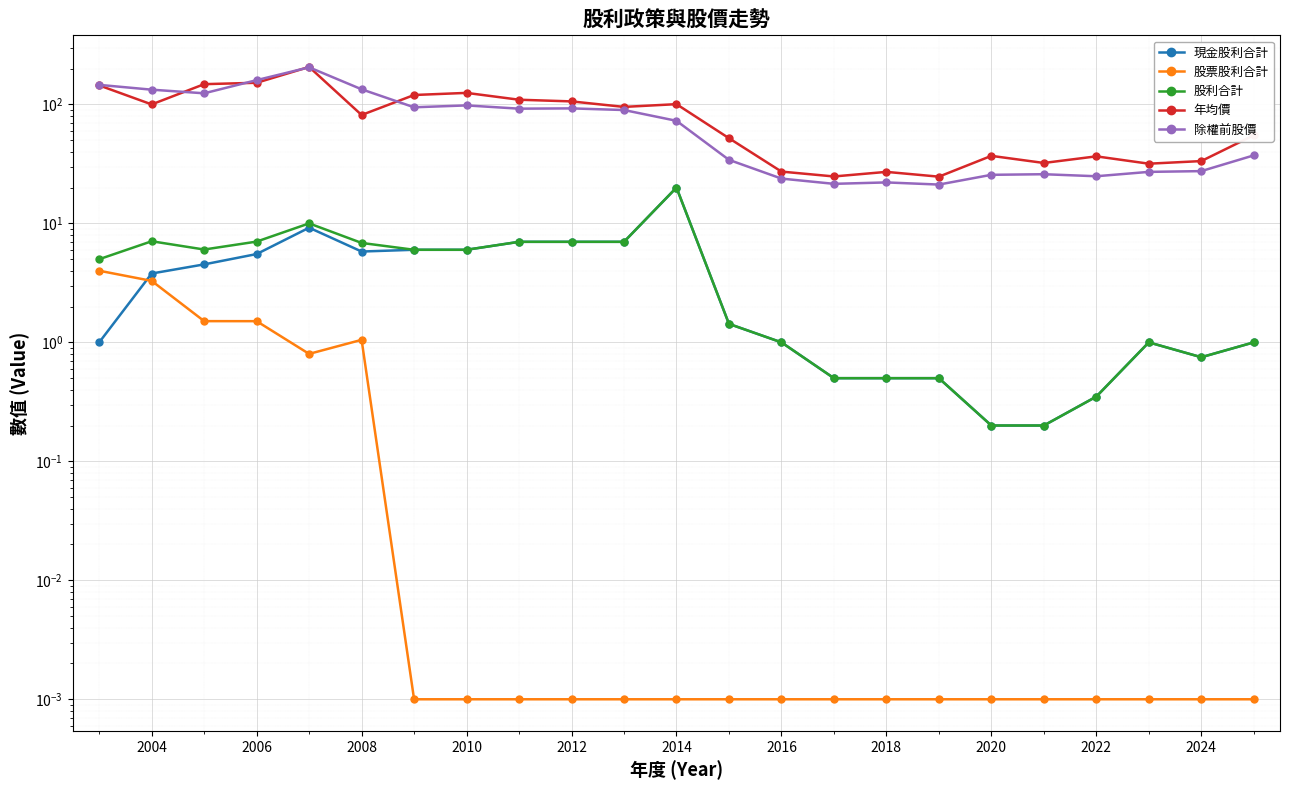

True or false: 除權前股價 and 現金股利合計 intersect in this chart.

False